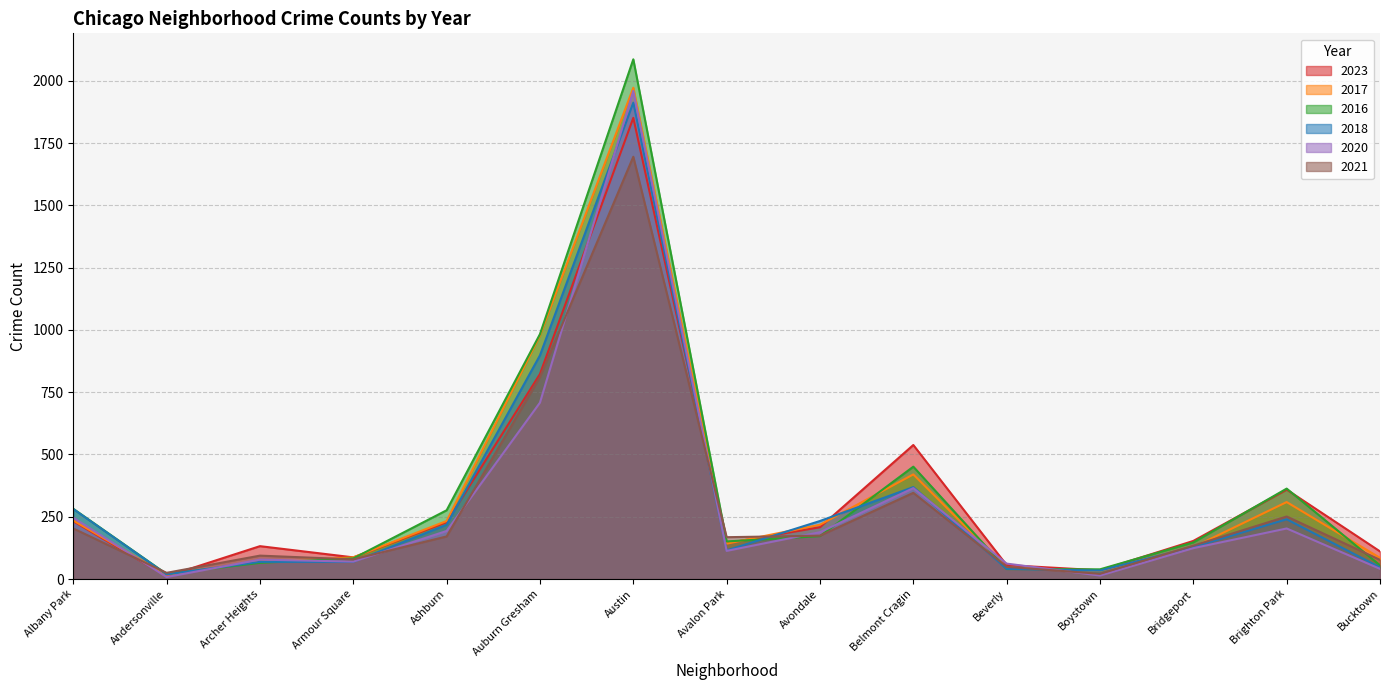

List the labels in order of 2020 value, largest first.

Austin, Auburn Gresham, Belmont Cragin, Albany Park, Brighton Park, Ashburn, Avondale, Bridgeport, Avalon Park, Archer Heights, Armour Square, Beverly, Bucktown, Boystown, Andersonville